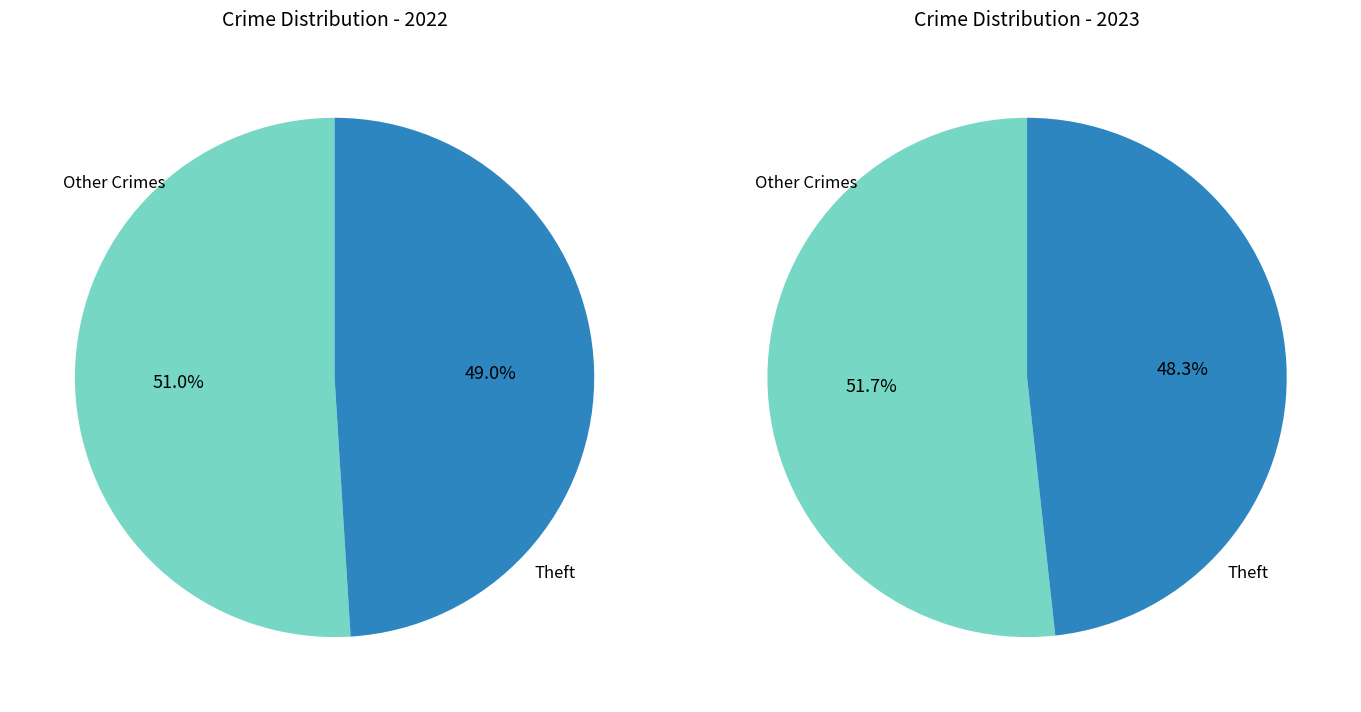

Is it true that Robbery is 16% of the pie?

False